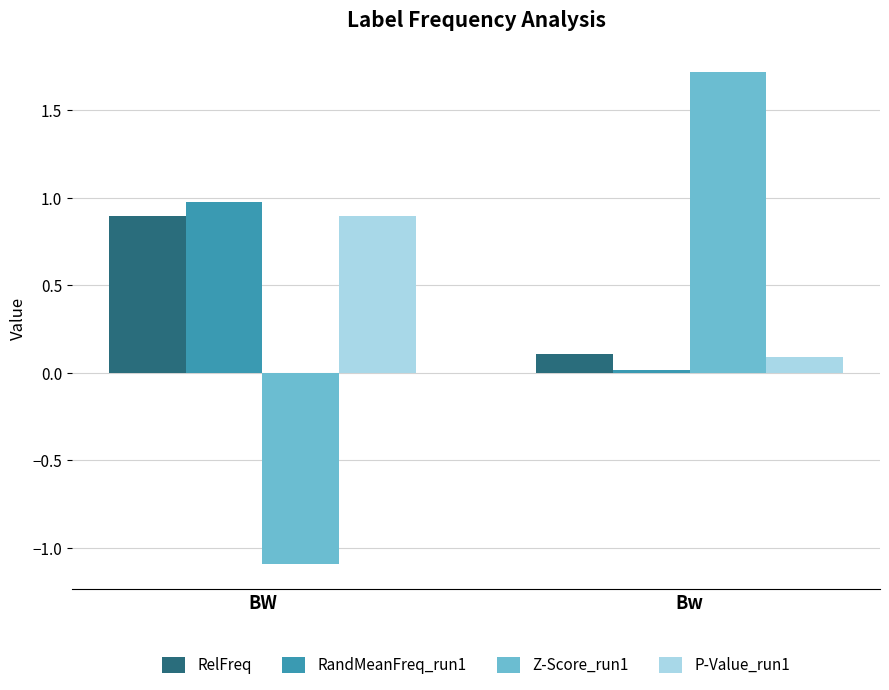

Rank the categories by P-Value_run1 value from lowest to highest.

Bw, BW